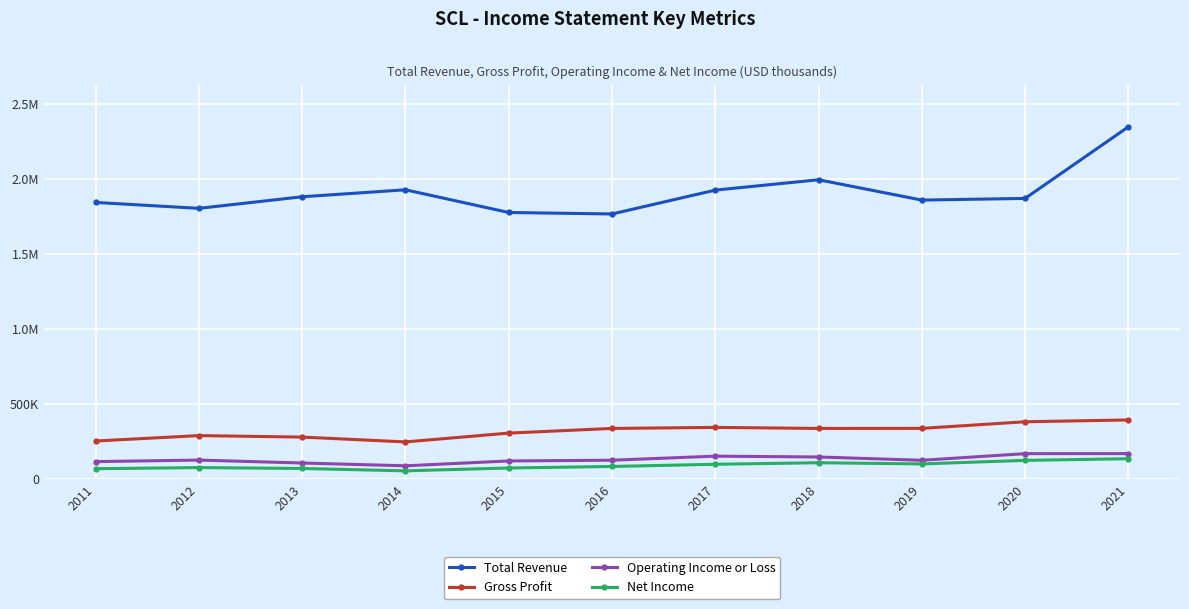

What are all the series names shown in the legend?

Total Revenue, Gross Profit, Operating Income or Loss, Net Income